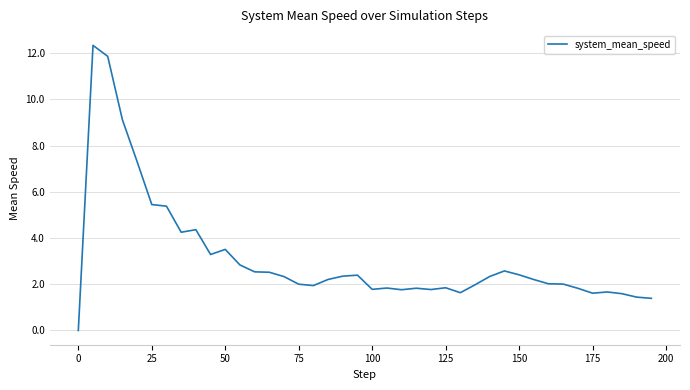

What is the difference between the maximum and minimum values?

12.3